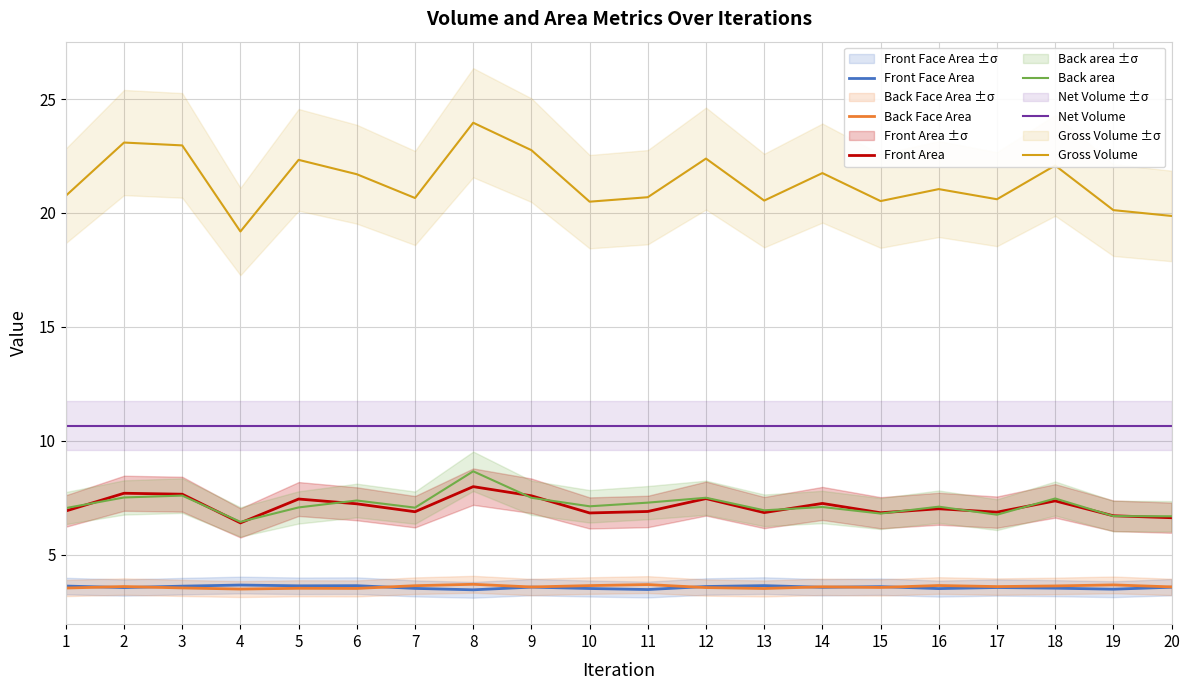

True or false: Net Volume and Gross Volume intersect in this chart.

False